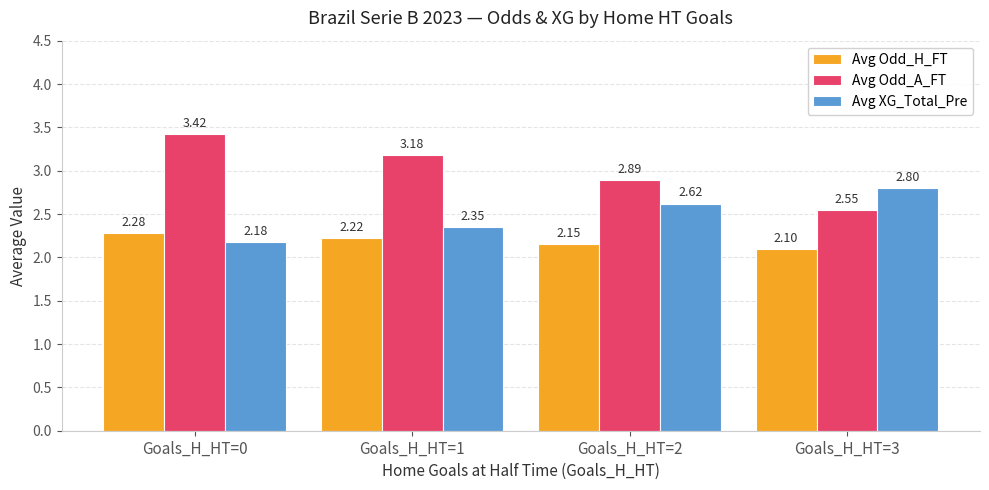

Which series changed the most between Goals_H_HT=1 and Goals_H_HT=3?

Avg Odd_A_FT